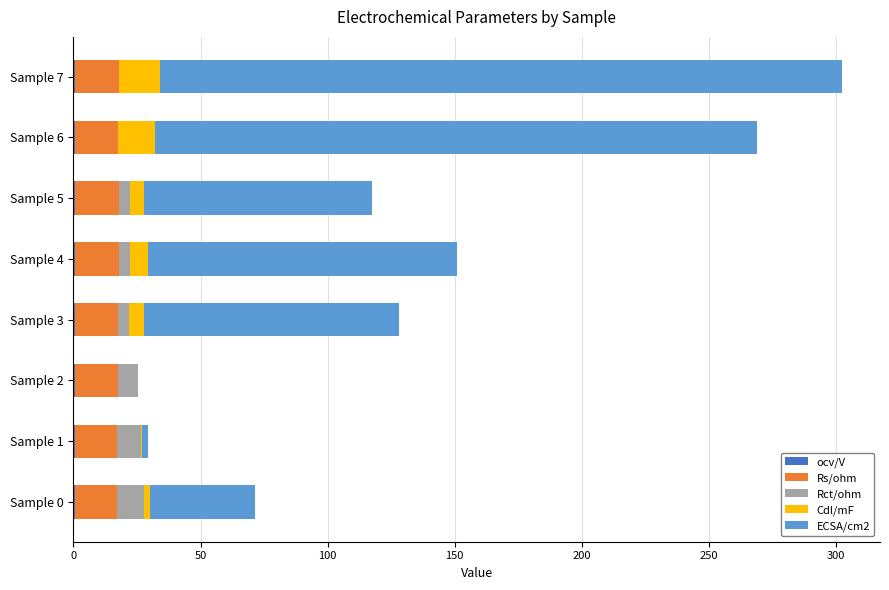

At which category is the sum across all series the highest?

Sample 7